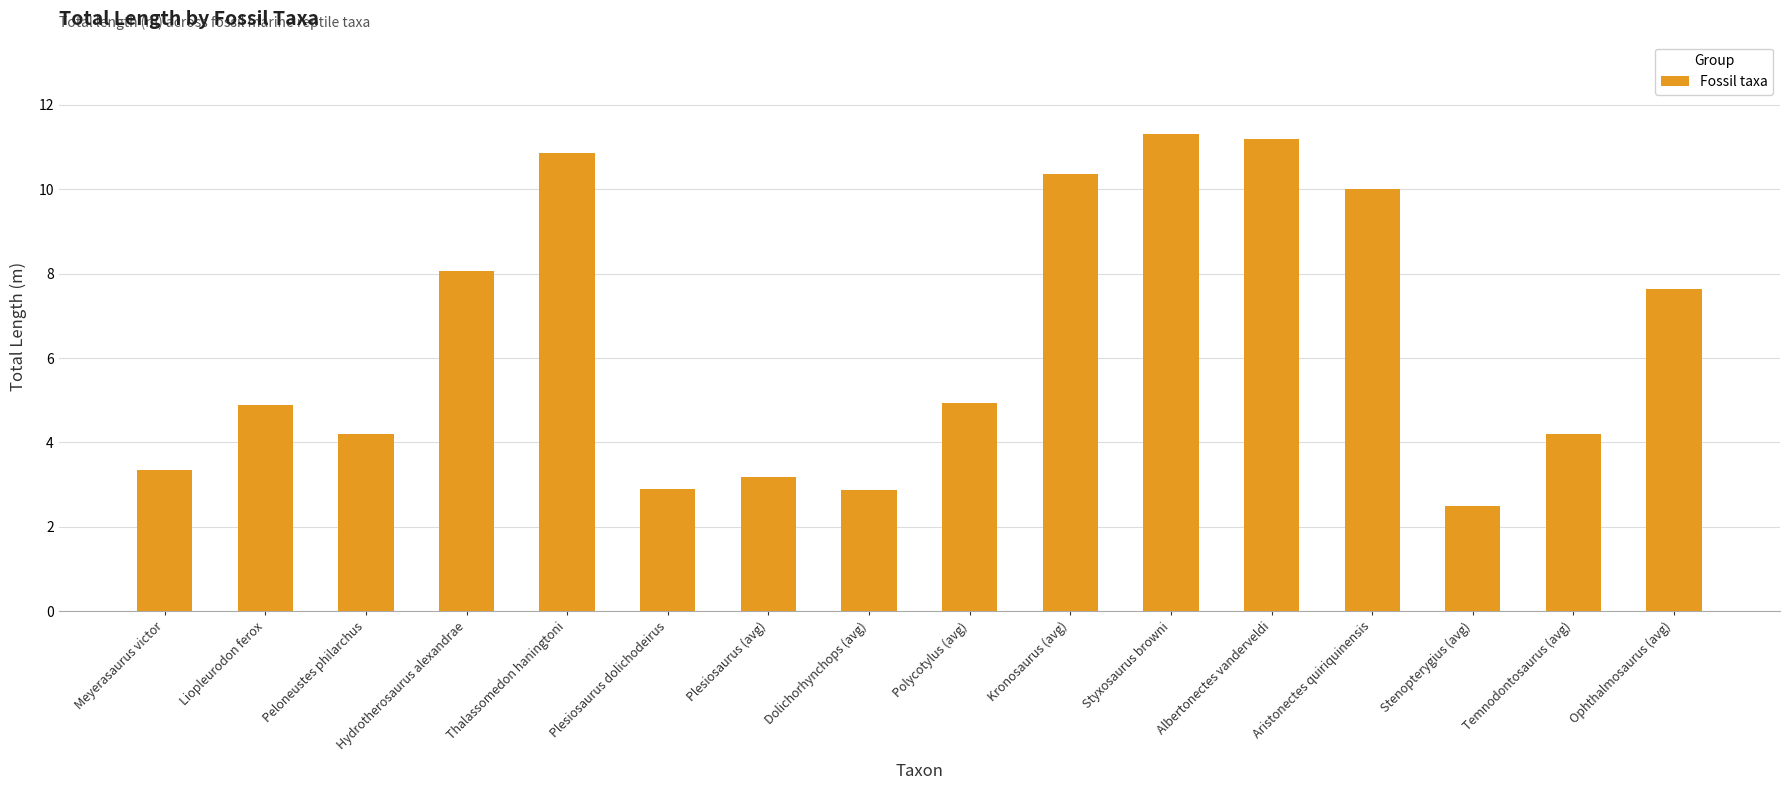

The chart shows a value of 3.4 at Meyerasaurus victor. True or false?

True